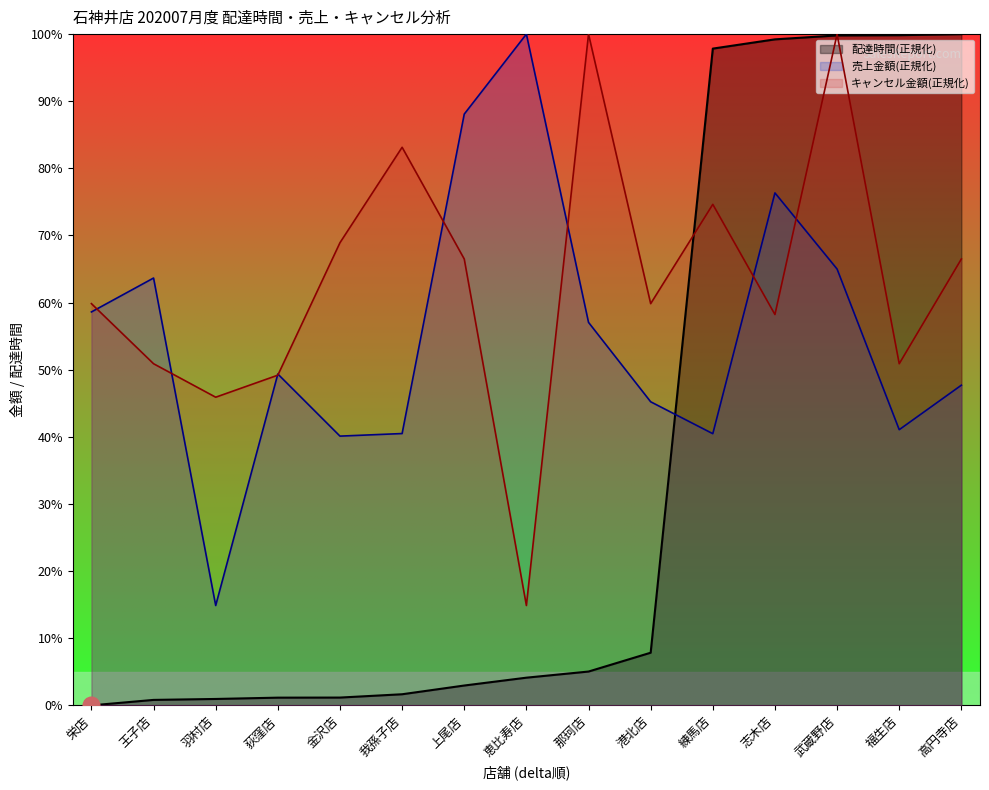

Reading left to right, extract all data points from this chart.

delta: 栄店=0.0	王子店=0.8	羽村店=1.0	荻窪店=1.1	金沢店=1.2	我孫子店=1.7	上尾店=3.0	恵比寿店=4.1	那珂店=5.0	港北店=7.8	練馬店=97.8	志木店=99.2	武蔵野店=99.8	福生店=99.8	高円寺店=100.0
total_amount_sales: 栄店=58.6	王子店=63.7	羽村店=14.9	荻窪店=49.4	金沢店=40.1	我孫子店=40.5	上尾店=88.1	恵比寿店=100.0	那珂店=57.1	港北店=45.2	練馬店=40.5	志木店=76.3	武蔵野店=65.0	福生店=41.1	高円寺店=47.7
total_amount_cancel: 栄店=59.8	王子店=50.9	羽村店=45.9	荻窪店=49.2	金沢店=68.9	我孫子店=83.1	上尾店=66.5	恵比寿店=14.9	那珂店=100.0	港北店=59.8	練馬店=74.6	志木店=58.2	武蔵野店=100.0	福生店=50.9	高円寺店=66.5